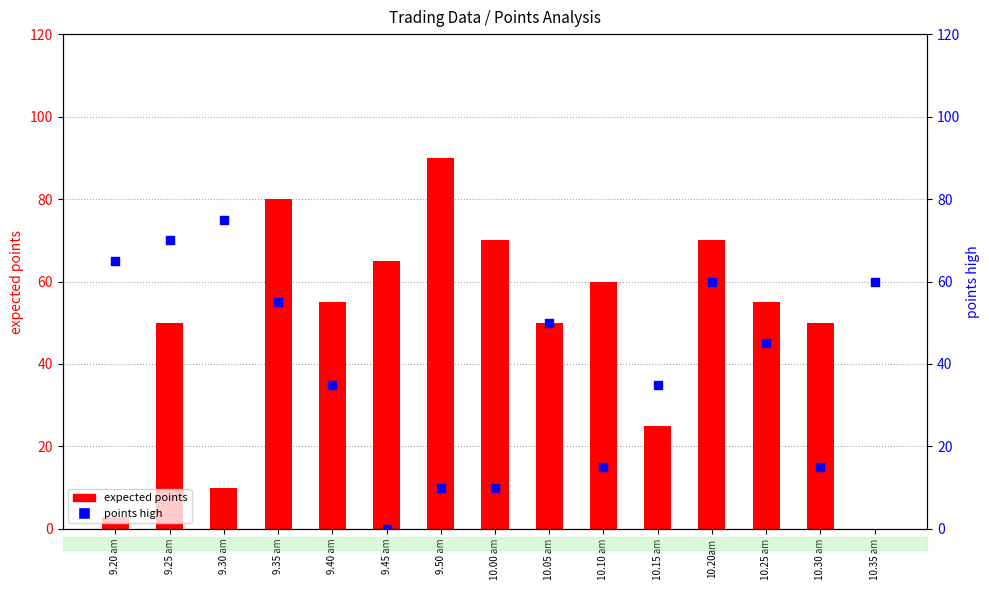

Which series reaches the minimum Y coordinate?

expected points